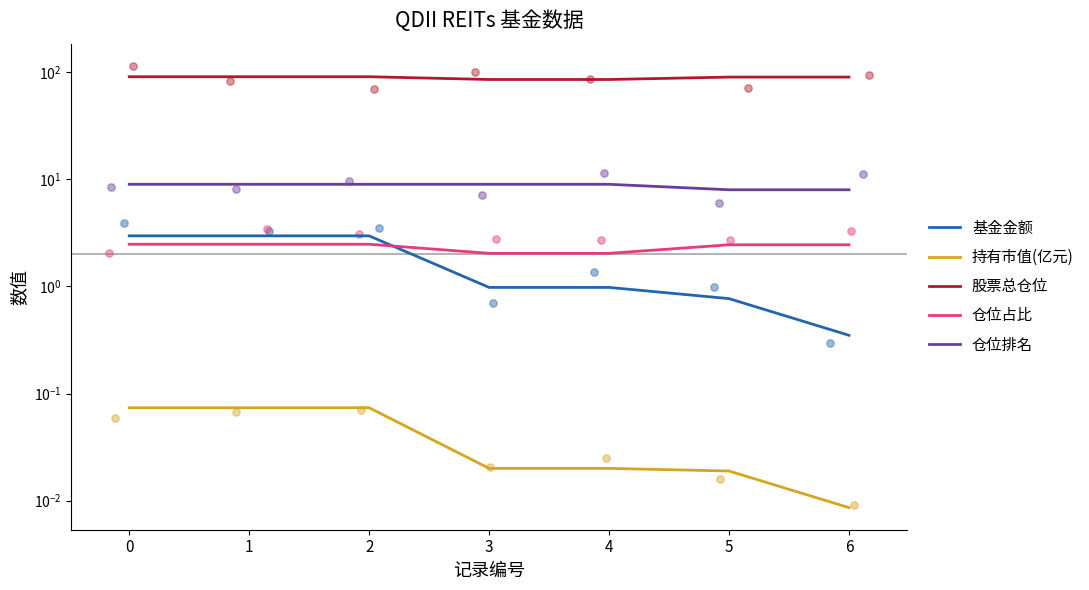

What are all the series names shown in the legend?

基金金额, 持有市值(亿元), 股票总仓位, 仓位占比, 仓位排名